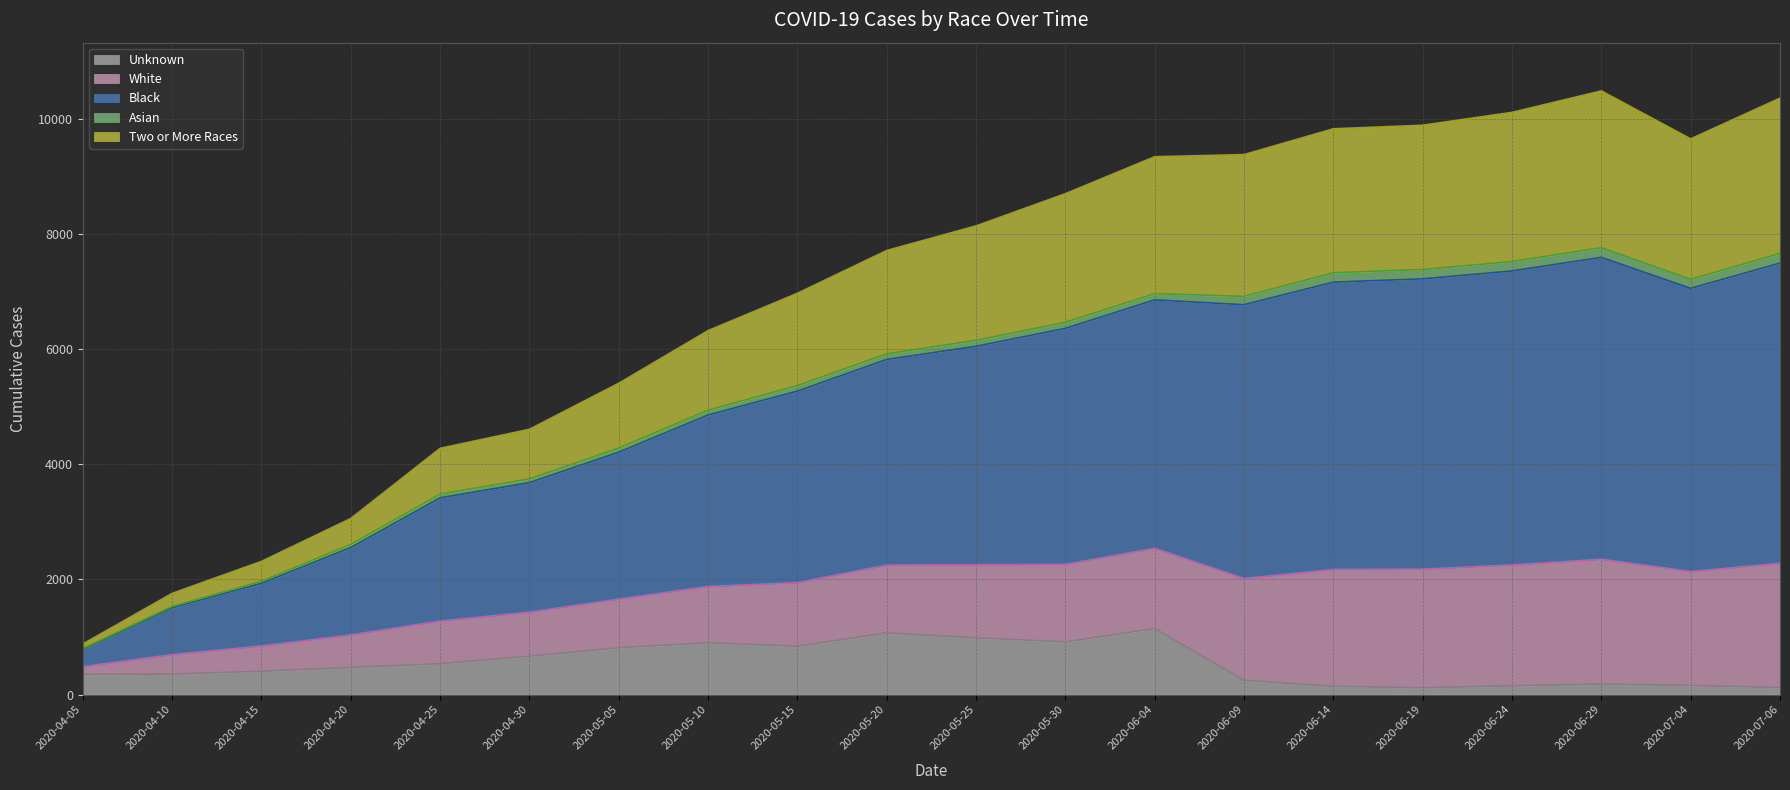

Between 2020-04-25 and 2020-04-30, which is larger?

2020-04-30